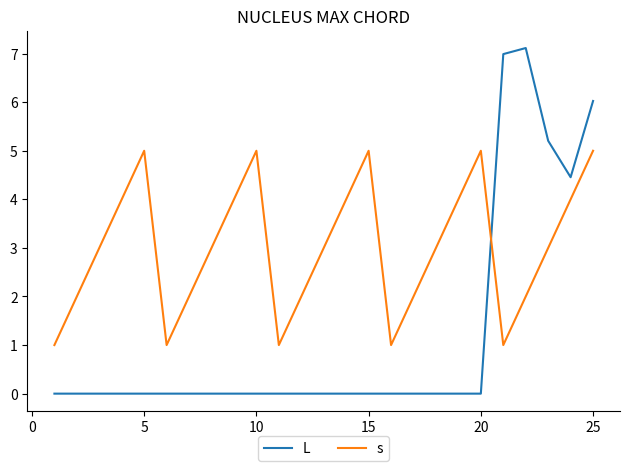

Which series has the widest spread of values?

L